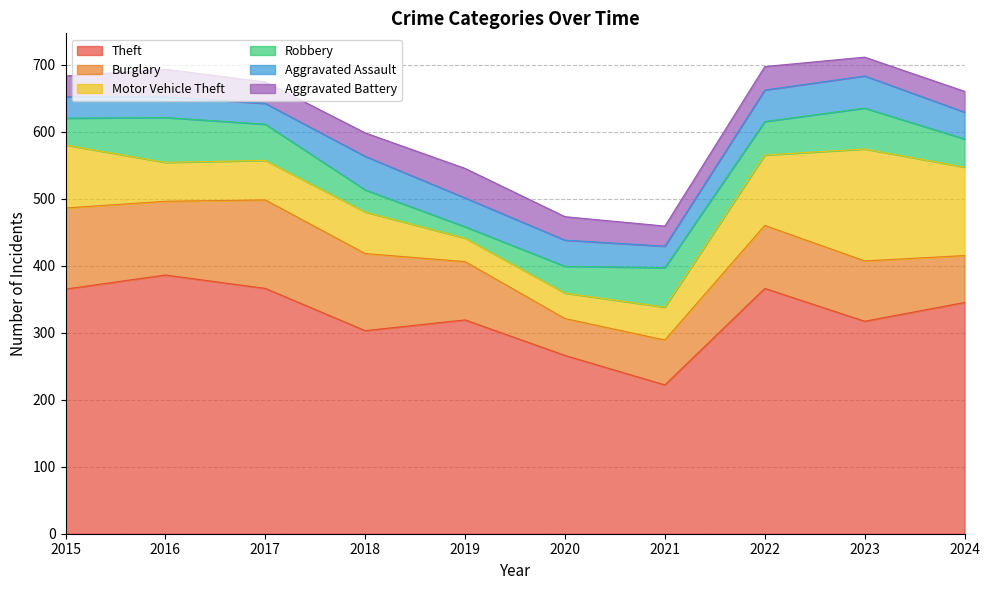

What are all the series names shown in the legend?

Theft, Burglary, Motor Vehicle Theft, Robbery, Aggravated Assault, Aggravated Battery